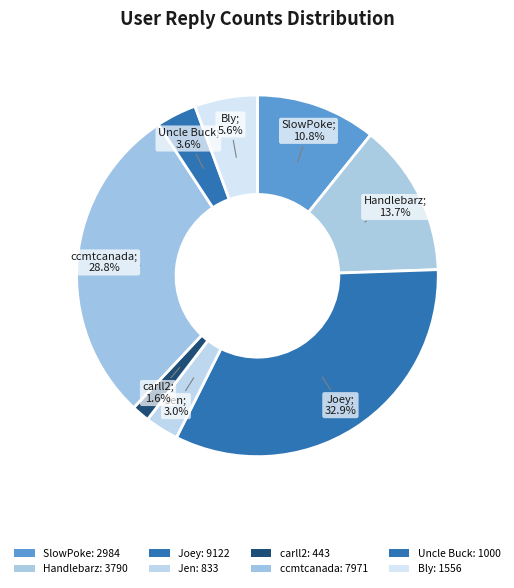

How many segments does this pie chart have?

8